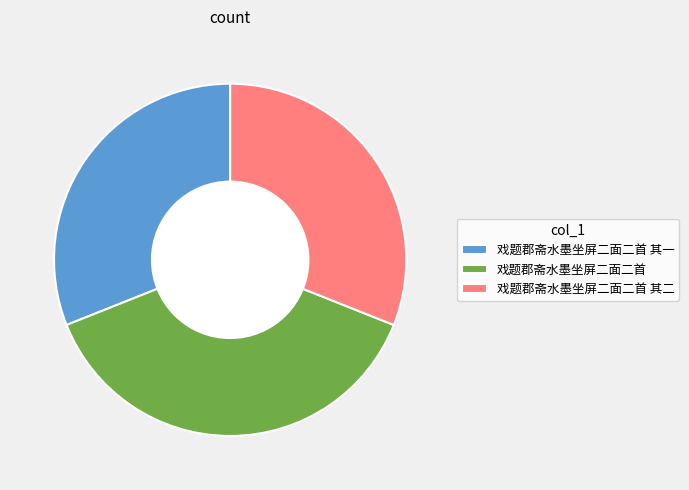

Does any single category account for the majority?

No